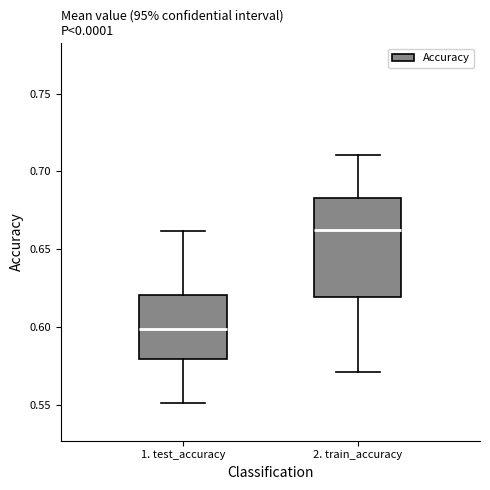

Reading left to right, transcribe this box plot: for each box, give where its median line is, the range the box spans, and where its two whiskers end, as read against the y-axis. The values are not printed on the chart, so give them approximately, as read against the axis.

1. test_accuracy: median 0.600, box 0.580 to 0.620, whiskers 0.550 to 0.660
2. train_accuracy: median 0.660, box 0.620 to 0.685, whiskers 0.570 to 0.710